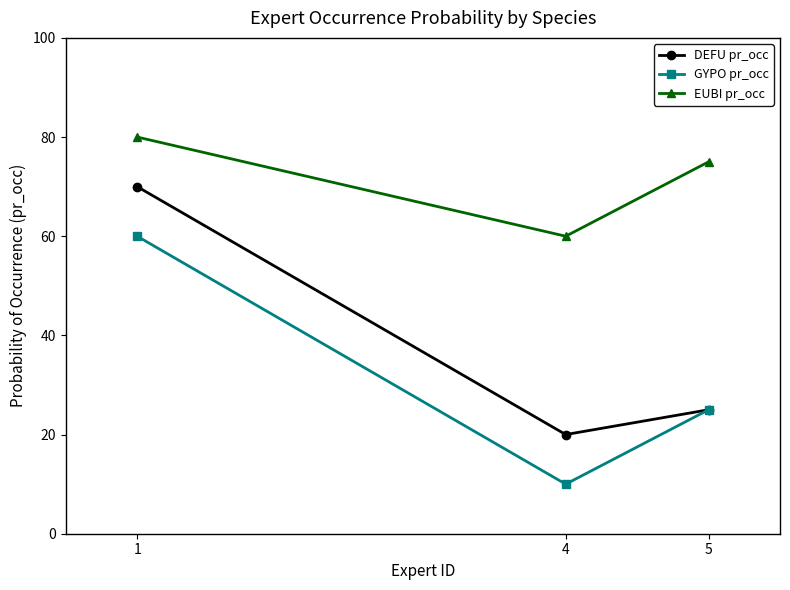

Which category has the lowest value across all series?

4